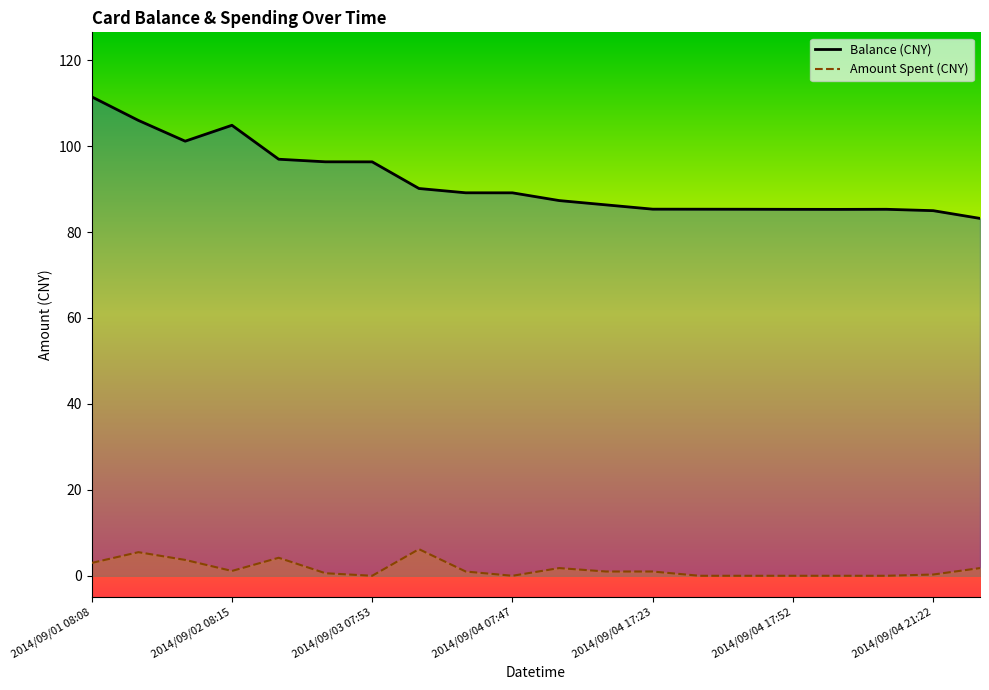

What is the sum of the balance_line values at 7 and 2014/09/03 07:53?

191.3